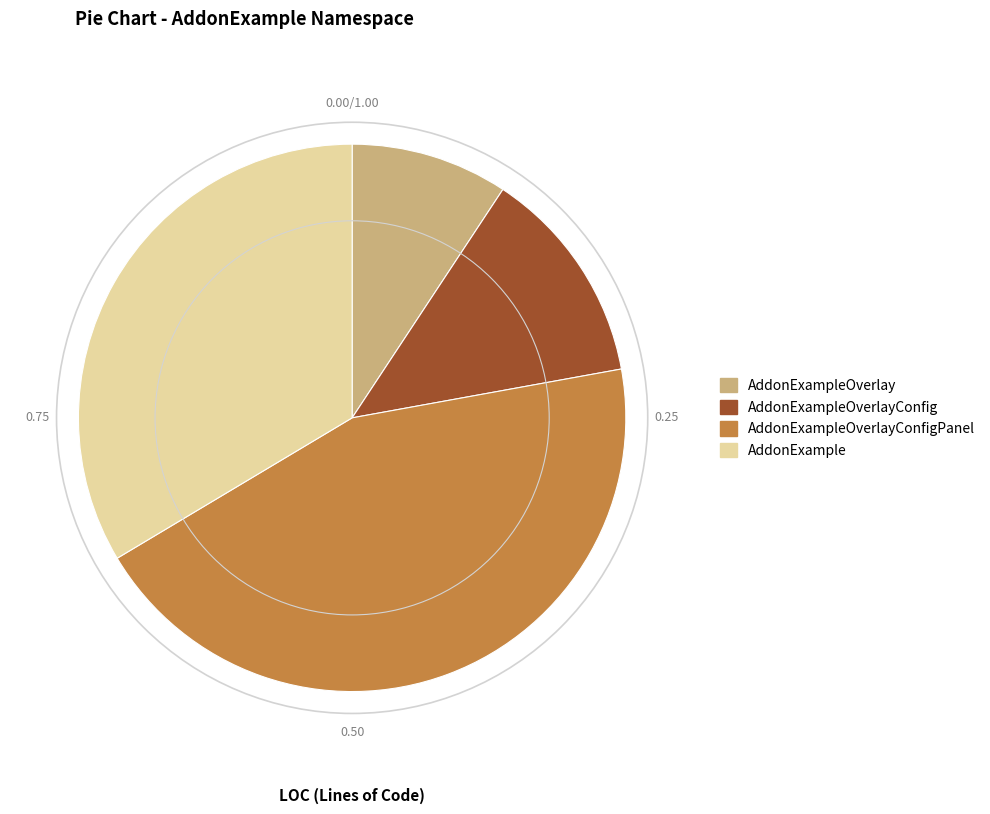

What is the ratio of the value at AddonExample to the value at AddonExampleOverlay?

3.6